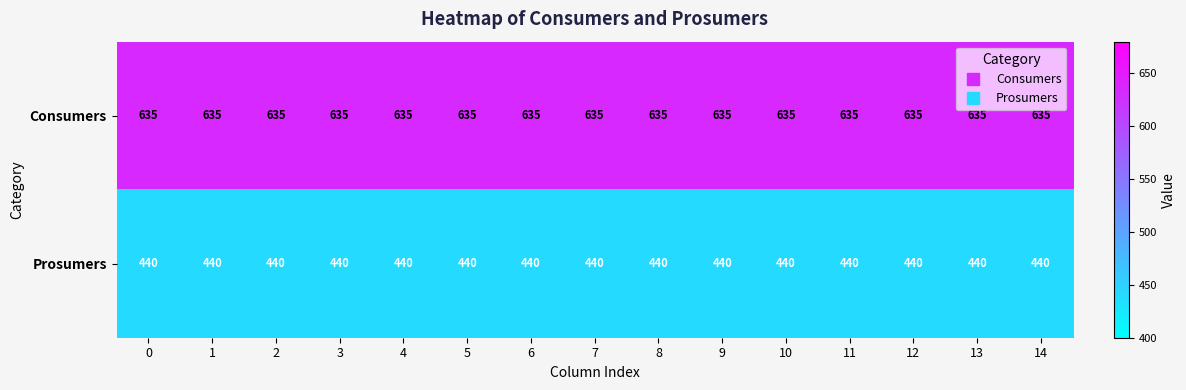

Rank the series by their maximum value, from lowest to highest.

Prosumers, Consumers